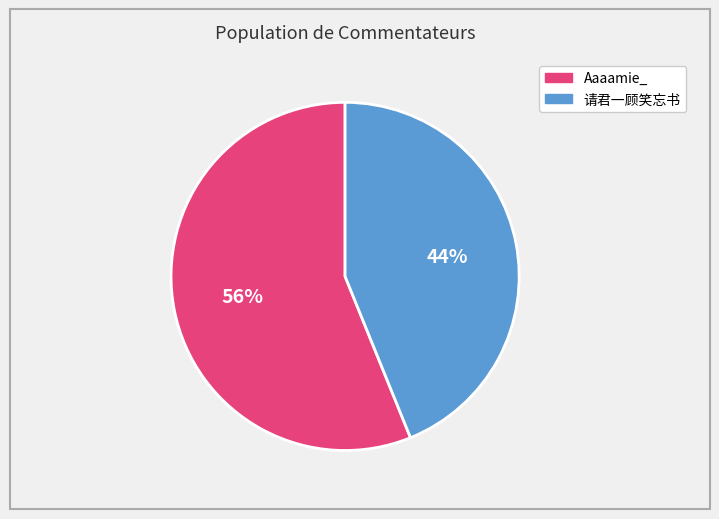

To the nearest percent, what is the difference between the 请君一顾笑忘书 and Aaaamie_ slice percentages?

12%